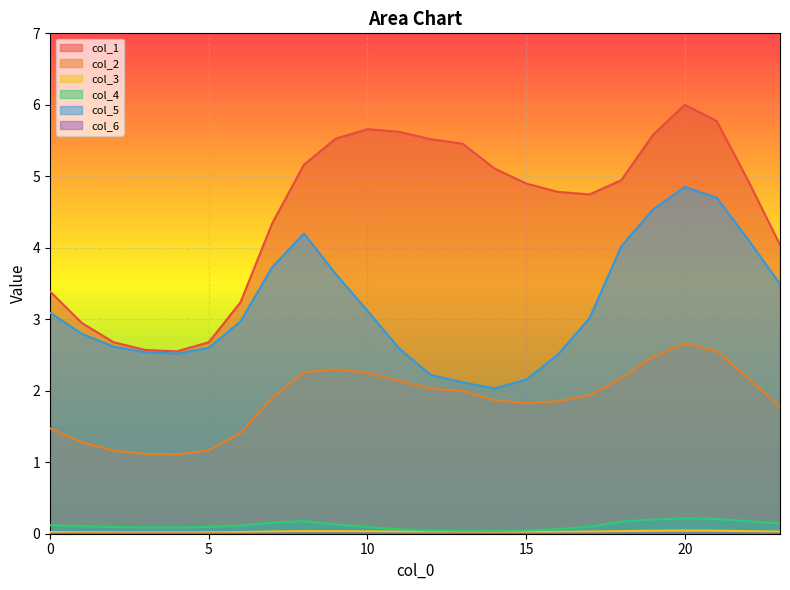

What is the total value across all series at 23?

9.5